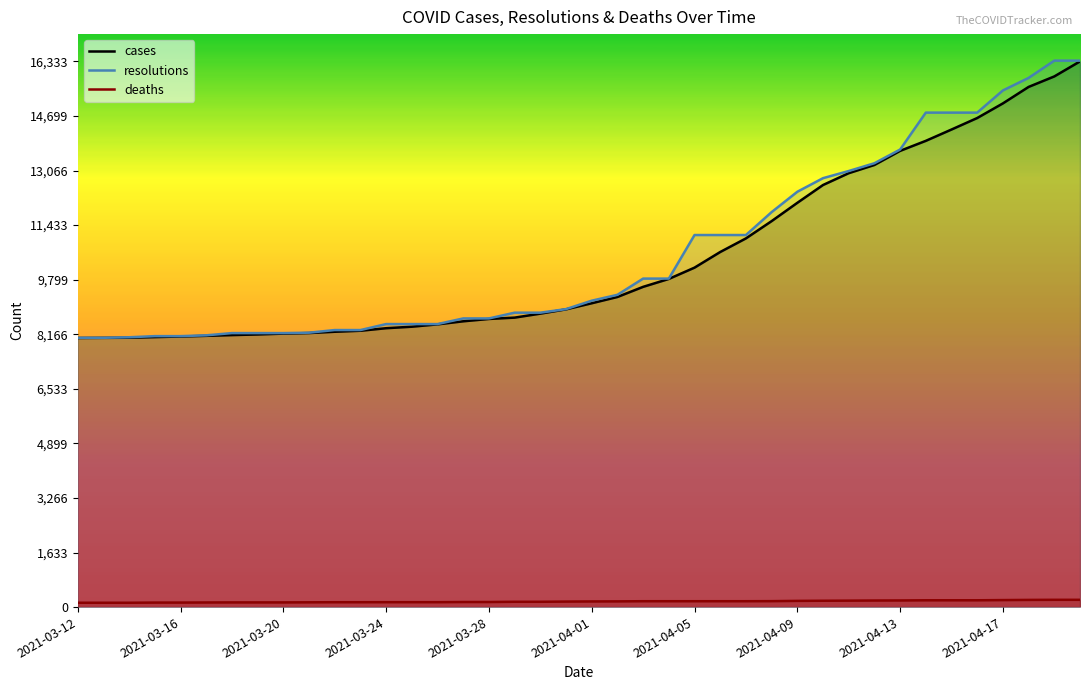

Is the value of deaths at 21 greater than the value of resolutions at 34?

No